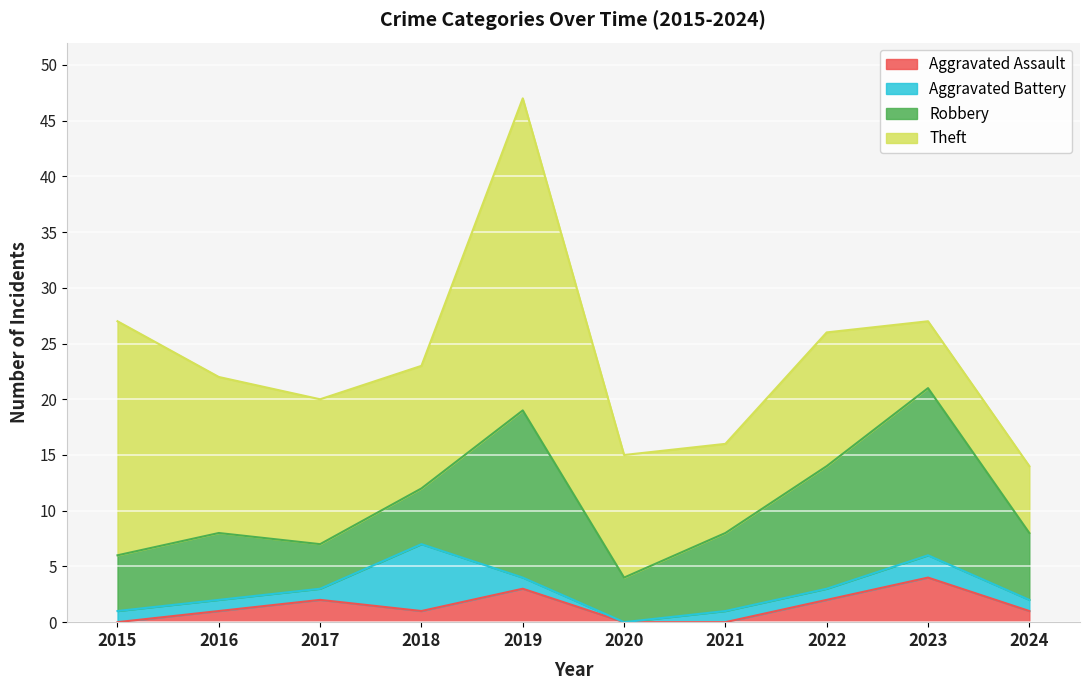

What is the total value across all series at 2023?

27